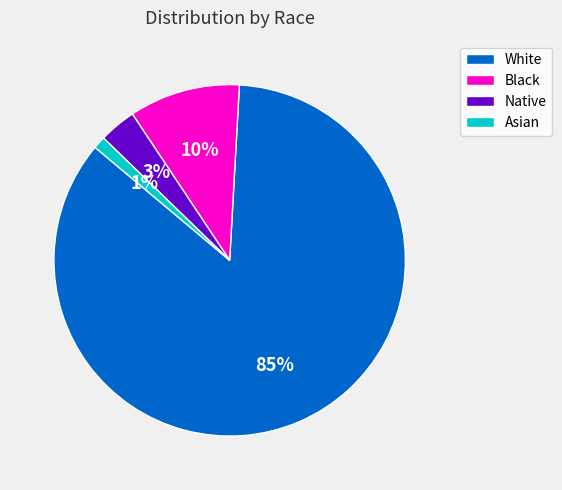

Which category has the smallest portion of the pie?

Asian